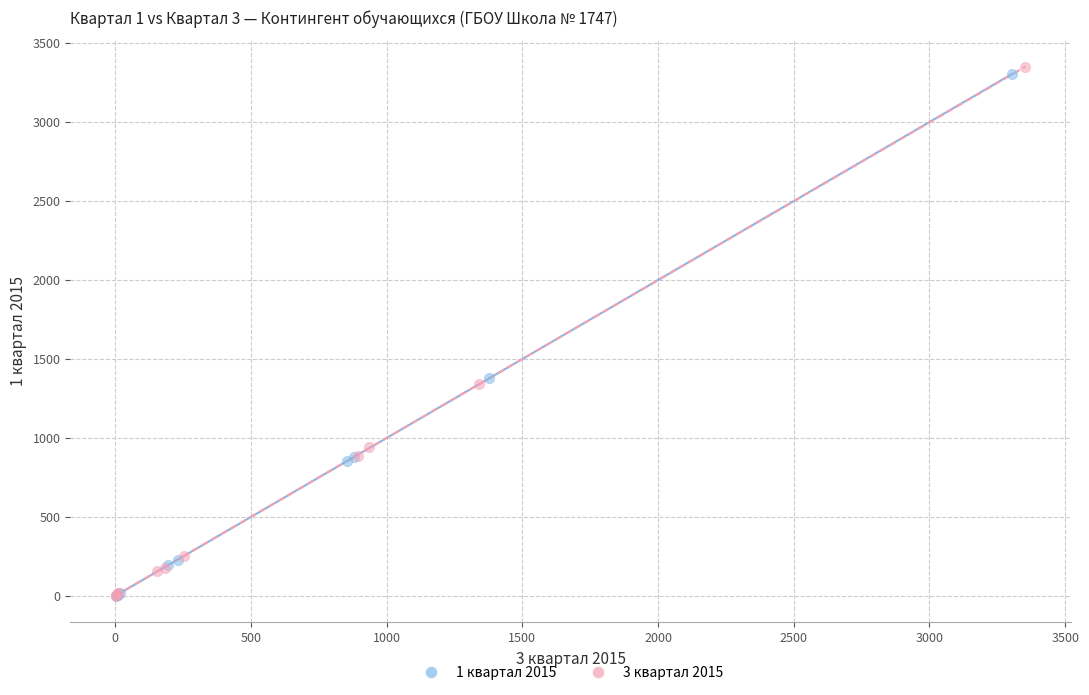

Which series reaches the maximum Y coordinate?

3 квартал 2015